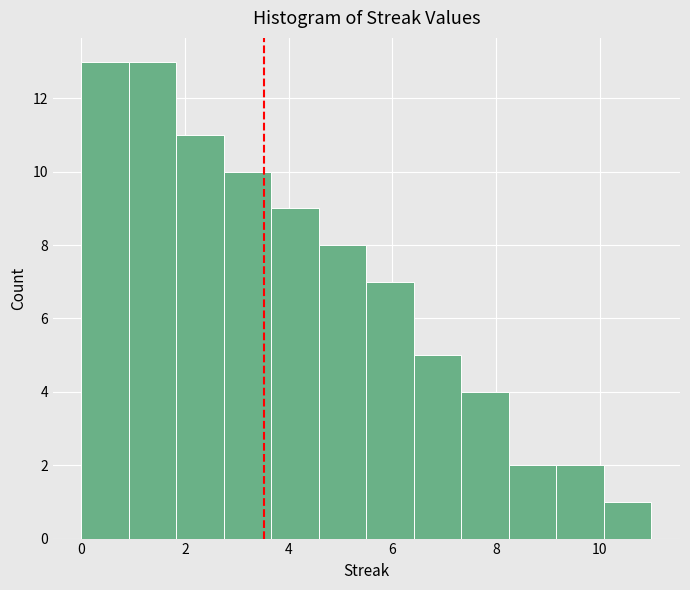

Reading left to right, transcribe this chart: for each bar, give the range it covers on the x-axis and its height. Neither the bar edges nor the heights are printed on the chart, so give them approximately, as read against the axes.

0.0 to 1.0: 13
1.0 to 1.8: 13
1.8 to 2.8: 11
2.8 to 3.6: 10
3.6 to 4.6: 9
4.6 to 5.6: 8
5.6 to 6.4: 7
6.4 to 7.4: 5
7.4 to 8.2: 4
8.2 to 9.2: 2
9.2 to 10.0: 2
10.0 to 11.0: 1